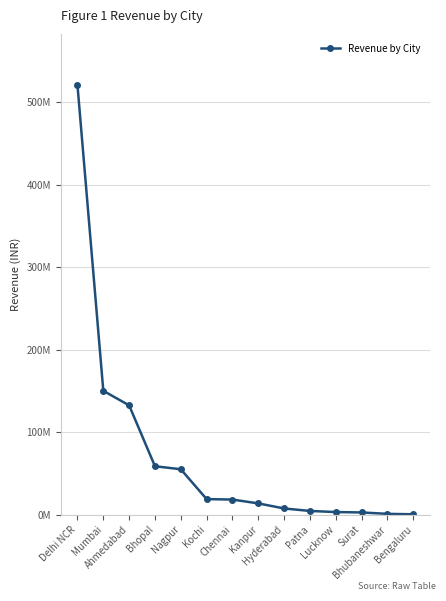

Which label corresponds to the smallest value in the chart?

Bengaluru